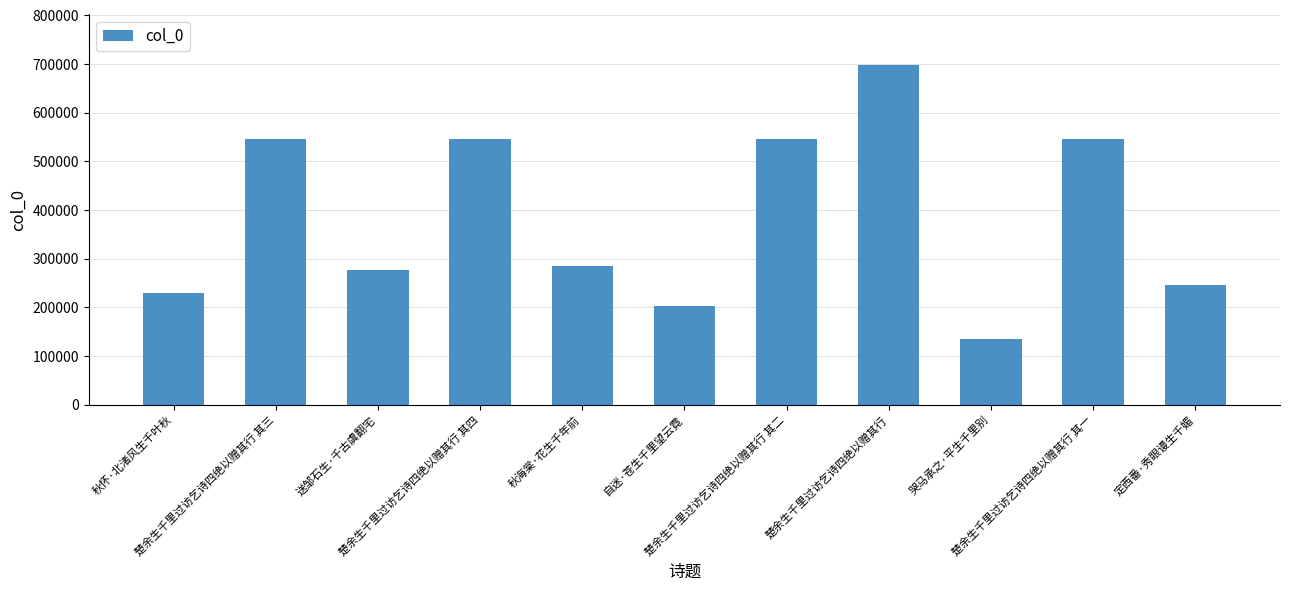

At which label does the data first exceed 285470?

楚余生千里过访乞诗四绝以赠其行 其三